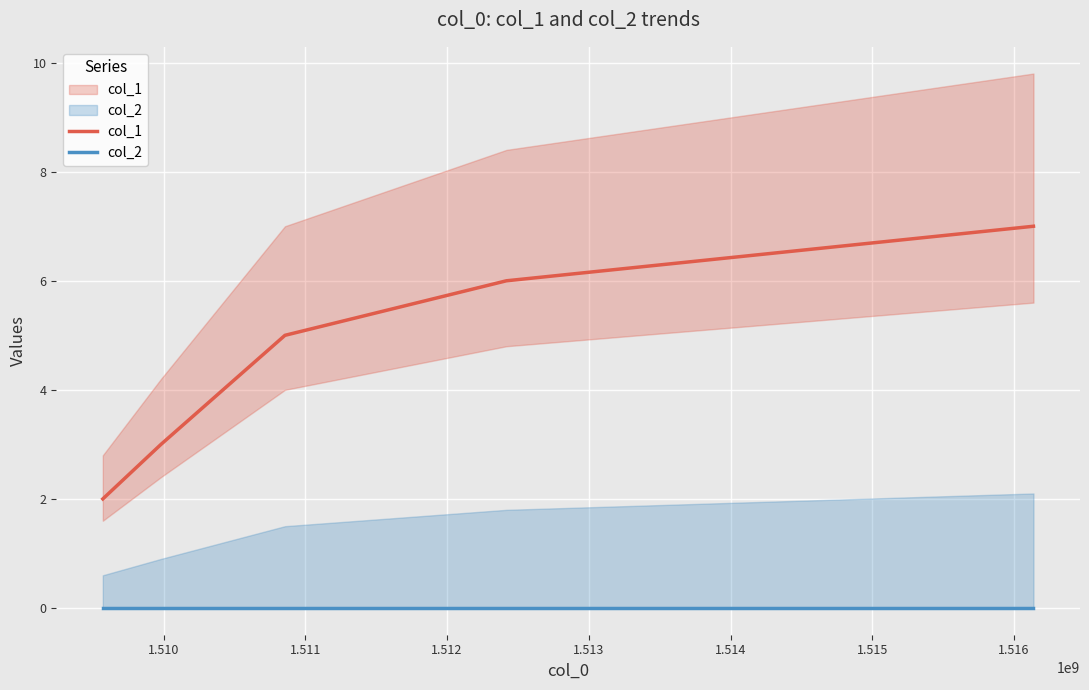

How many values in the col_1 series exceed 5?

2